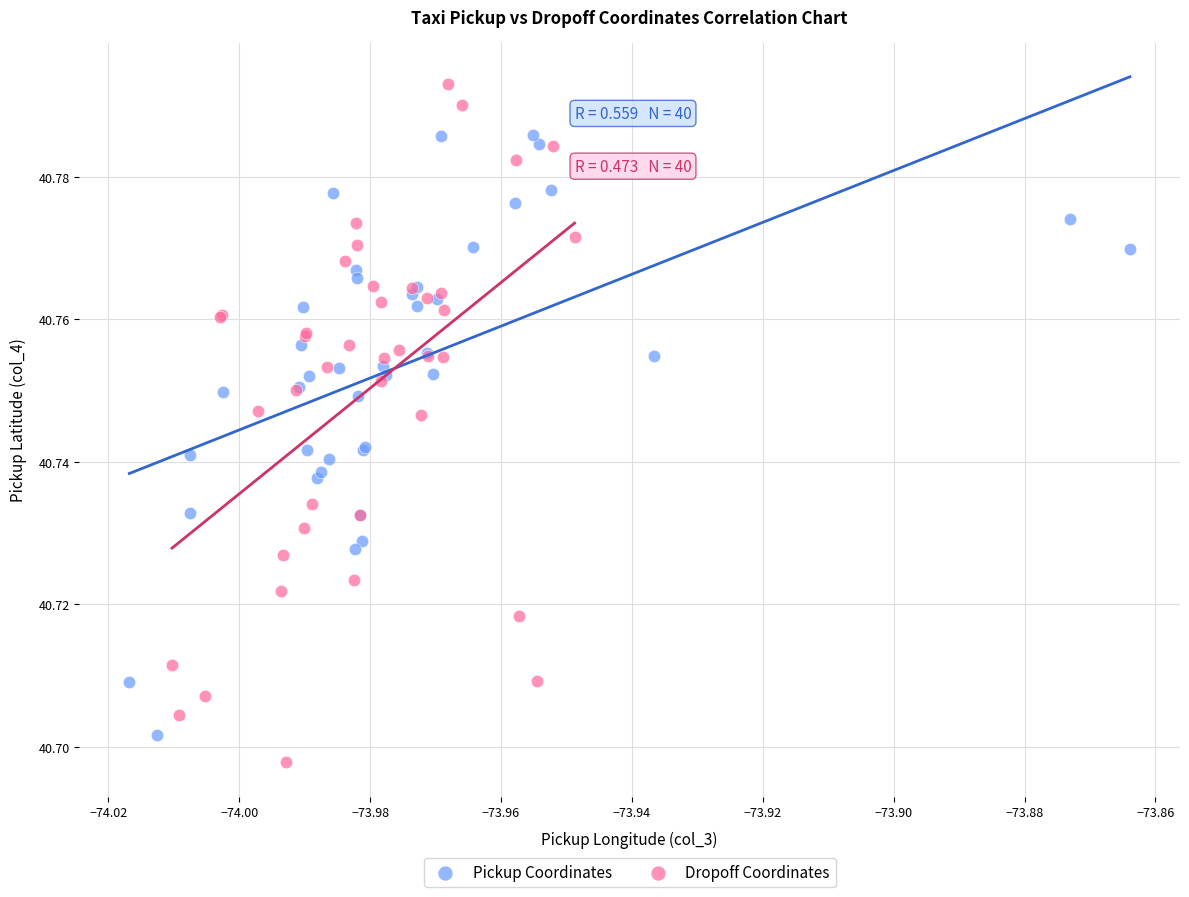

Which series reaches the maximum Y coordinate?

Dropoff Coordinates